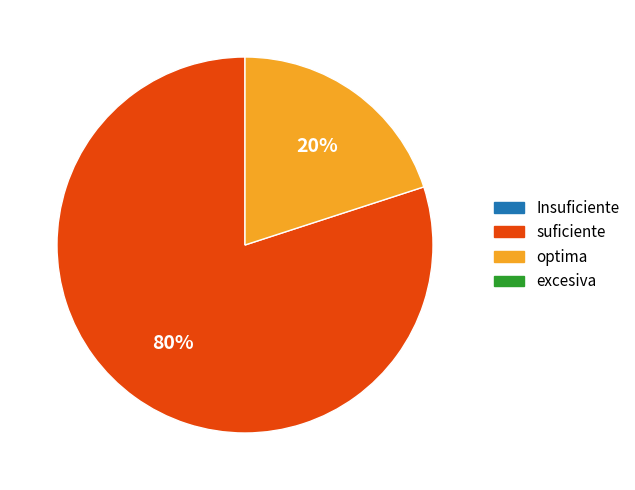

To the nearest percent, what is the difference between the largest and smallest slice percentages?

60%